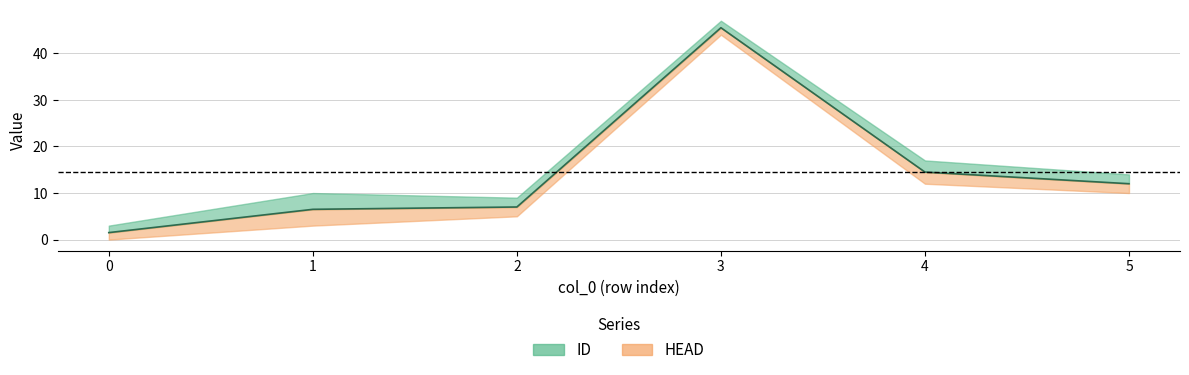

True or false: the data shows 12.1 at 2.

False